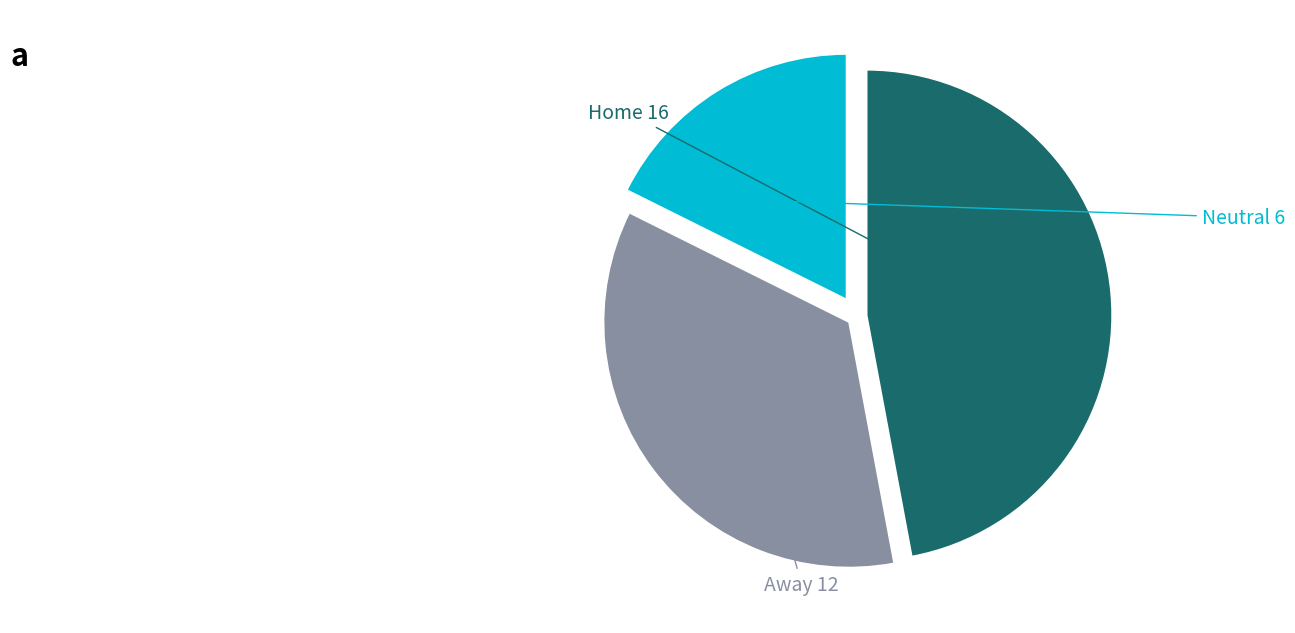

Is there any slice that represents more than half of the pie?

No